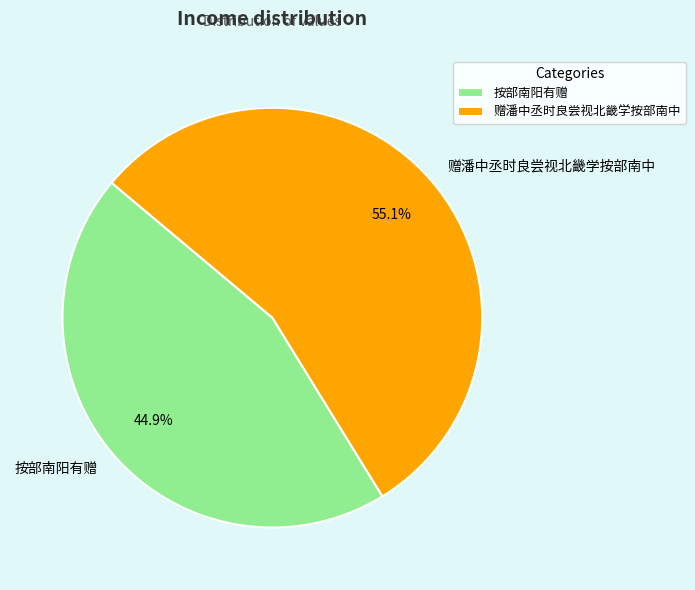

Rank the categories by value from lowest to highest.

按部南阳有赠, 赠潘中丞时良尝视北畿学按部南中